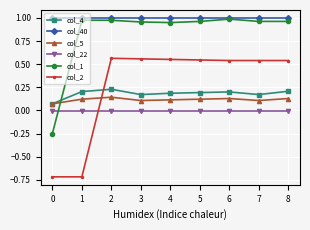

True or false: col_5 and col_40 cross at least once.

False